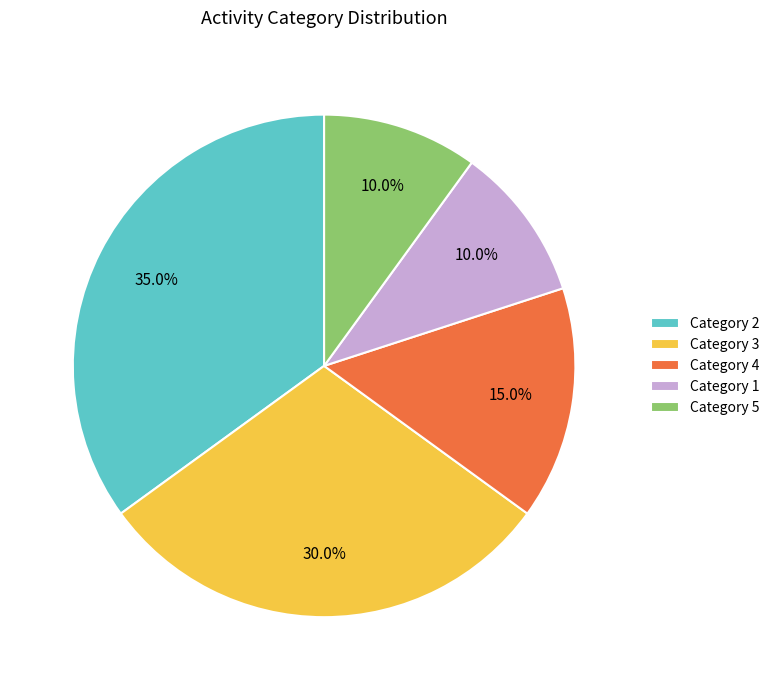

To the nearest percent, what is the average slice percentage?

20%